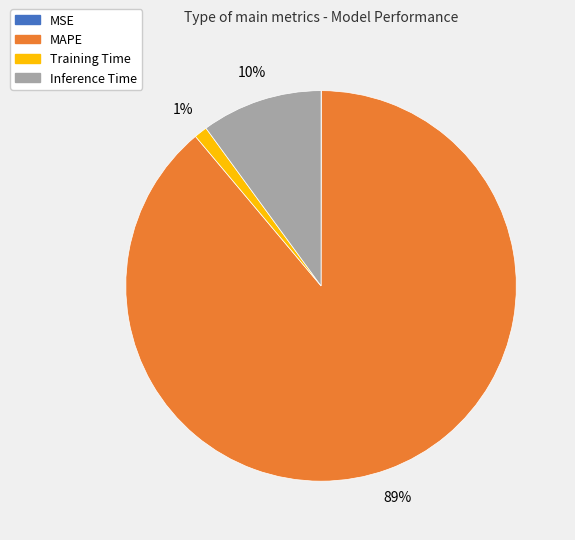

Is it true that Training Time is 11% of the pie?

False